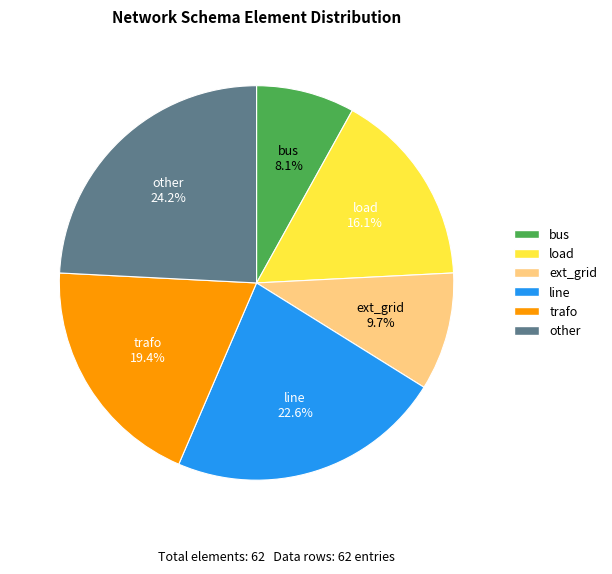

Is the sum of other and trafo greater than half?

No